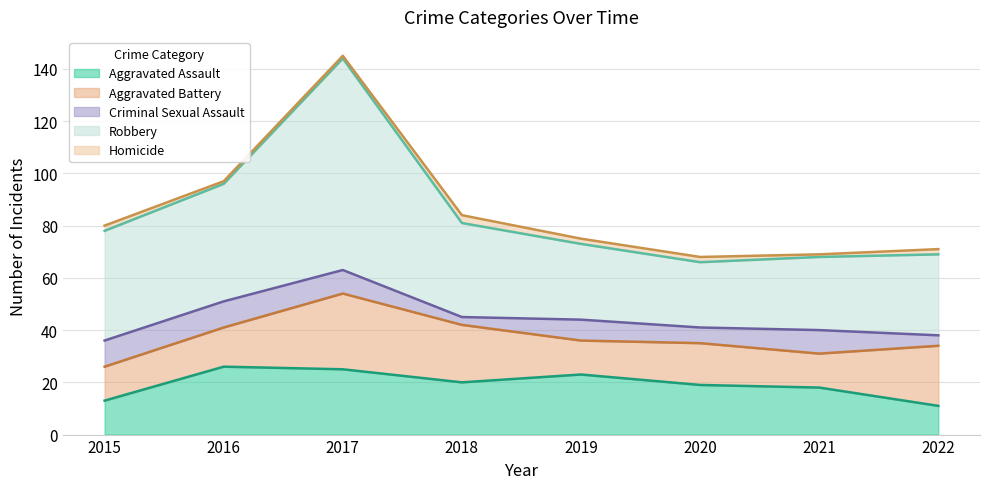

At which label does Aggravated Battery first exceed 16?

2017